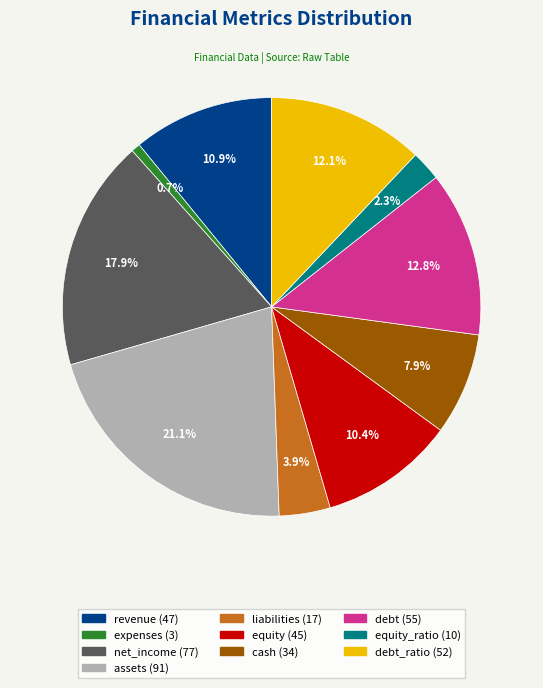

Is there a majority slice in this chart?

No